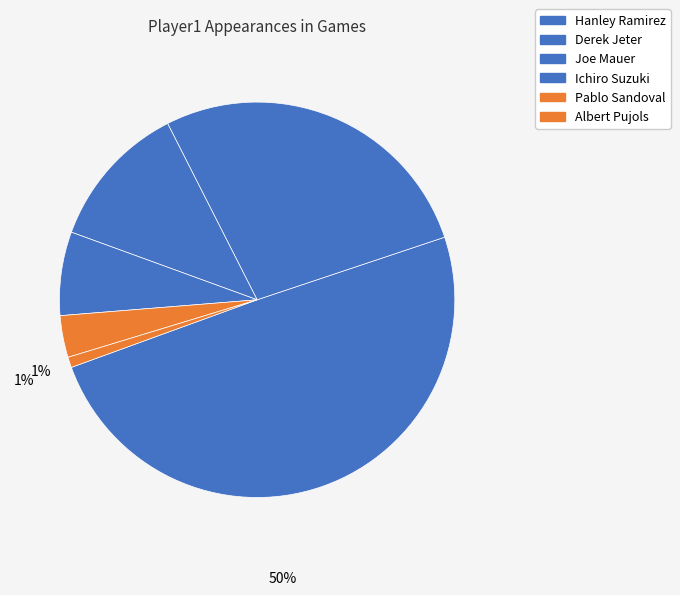

How many segments does this pie chart have?

6